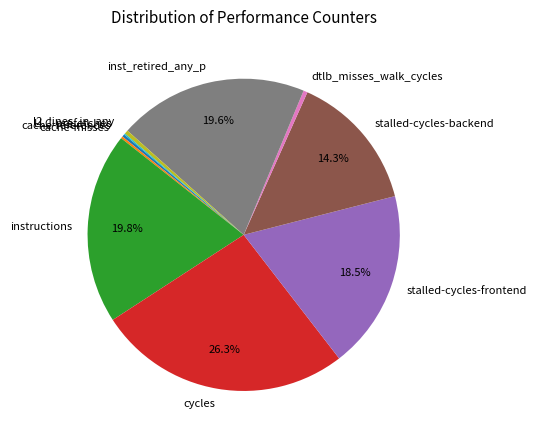

Is the sum of dtlb_misses_walk_cycles and inst_retired_any_p greater than half?

No